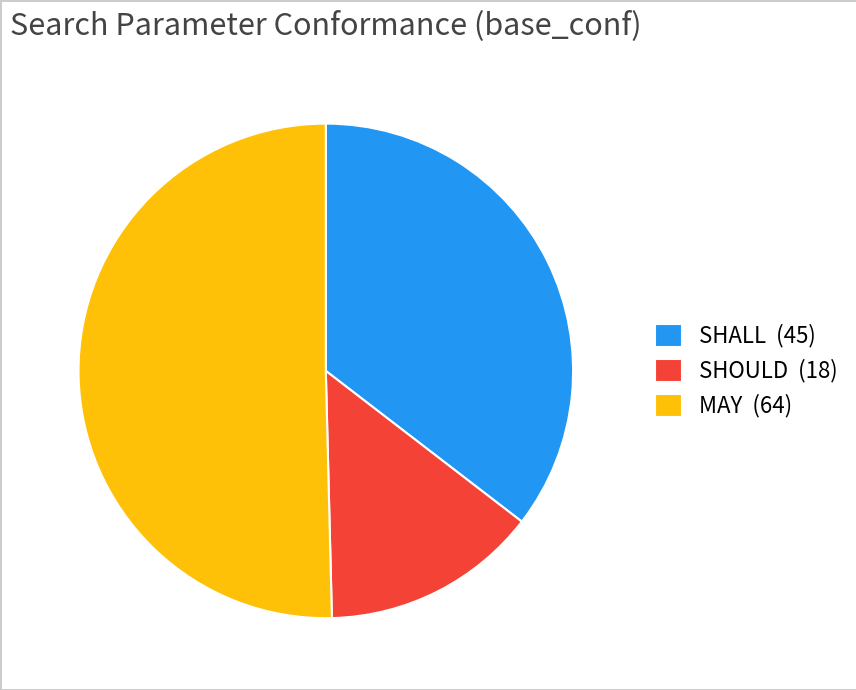

The MAY slice represents 61% of the pie. True or false?

False